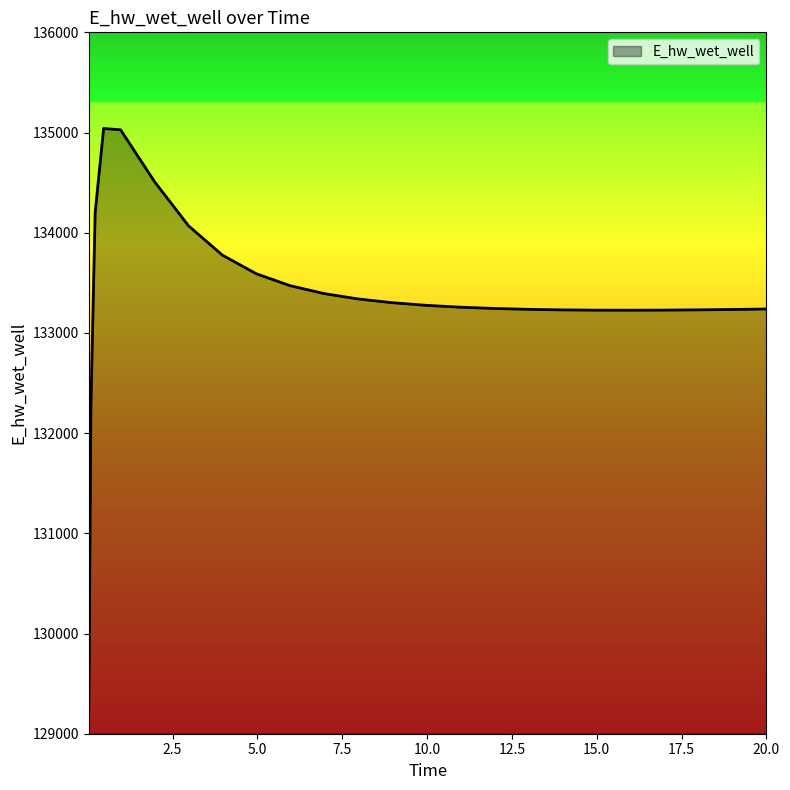

What is the sum of all values?

3334066.6